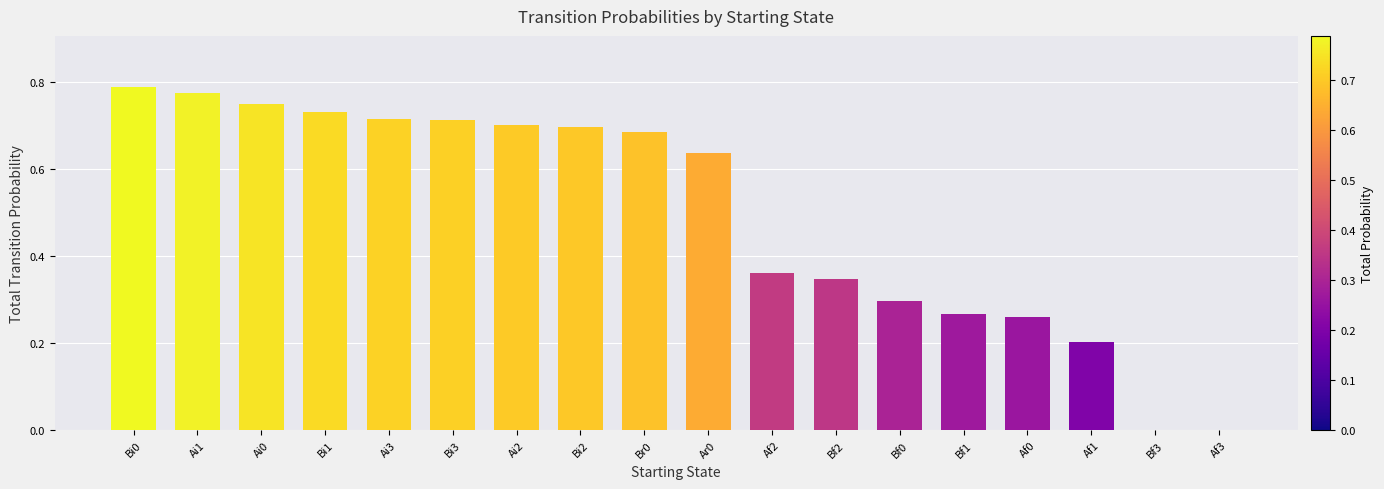

How many data points does each series have?

18